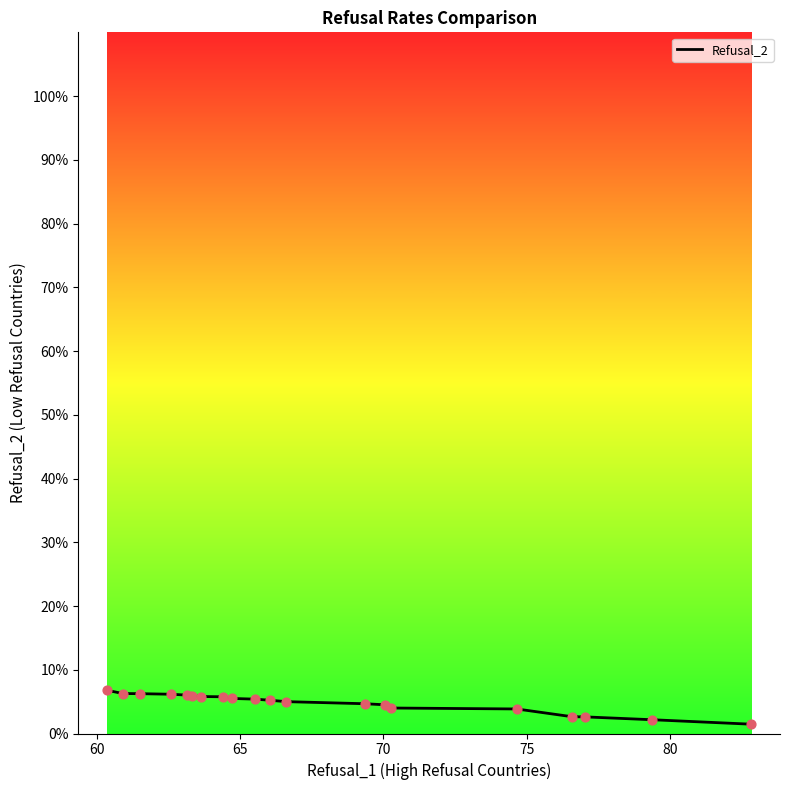

What is the greatest value displayed?

6.8